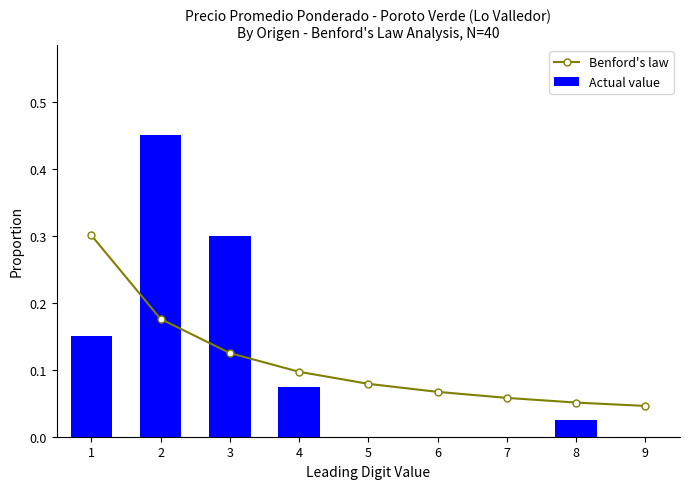

Which category has the highest value in the Benford's law series?

1